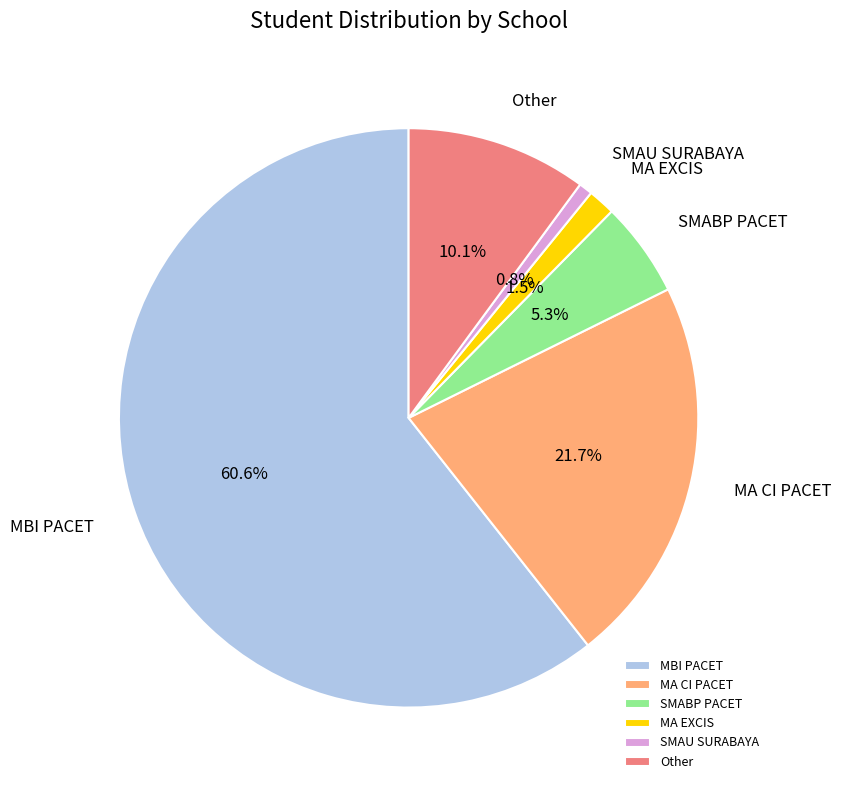

Which category has the smallest portion of the pie?

SMAU SURABAYA